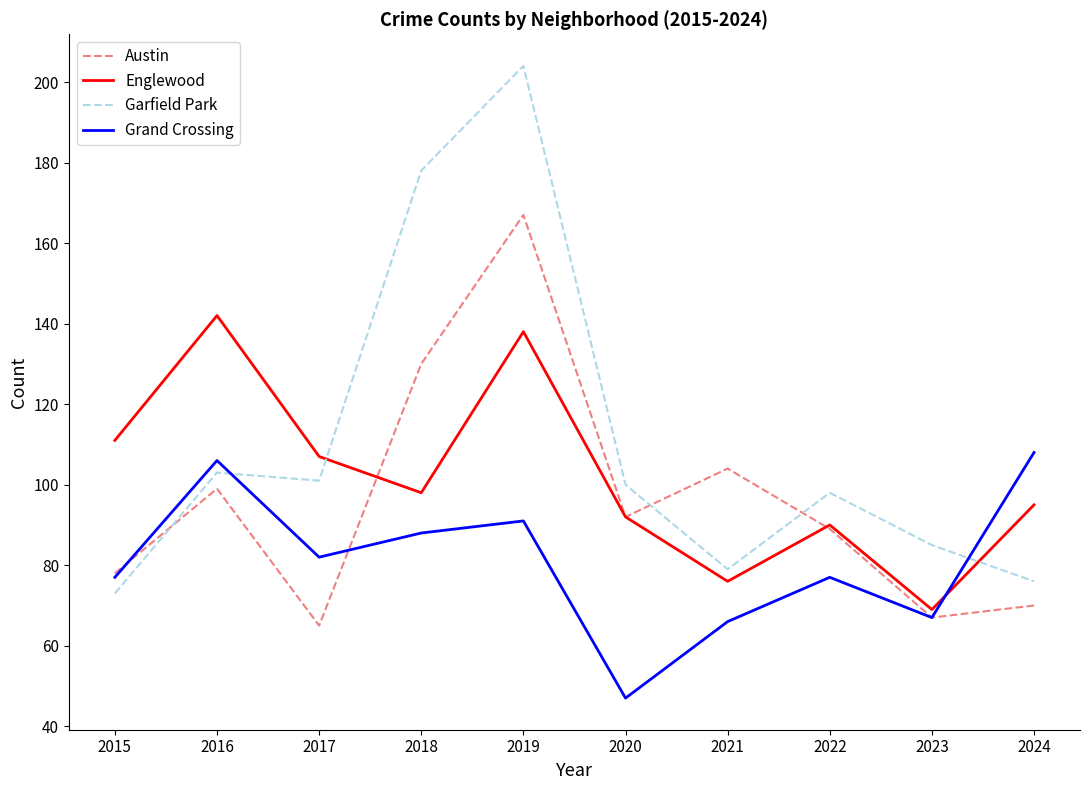

What is the difference between the maximum and minimum values in the Austin series?

102